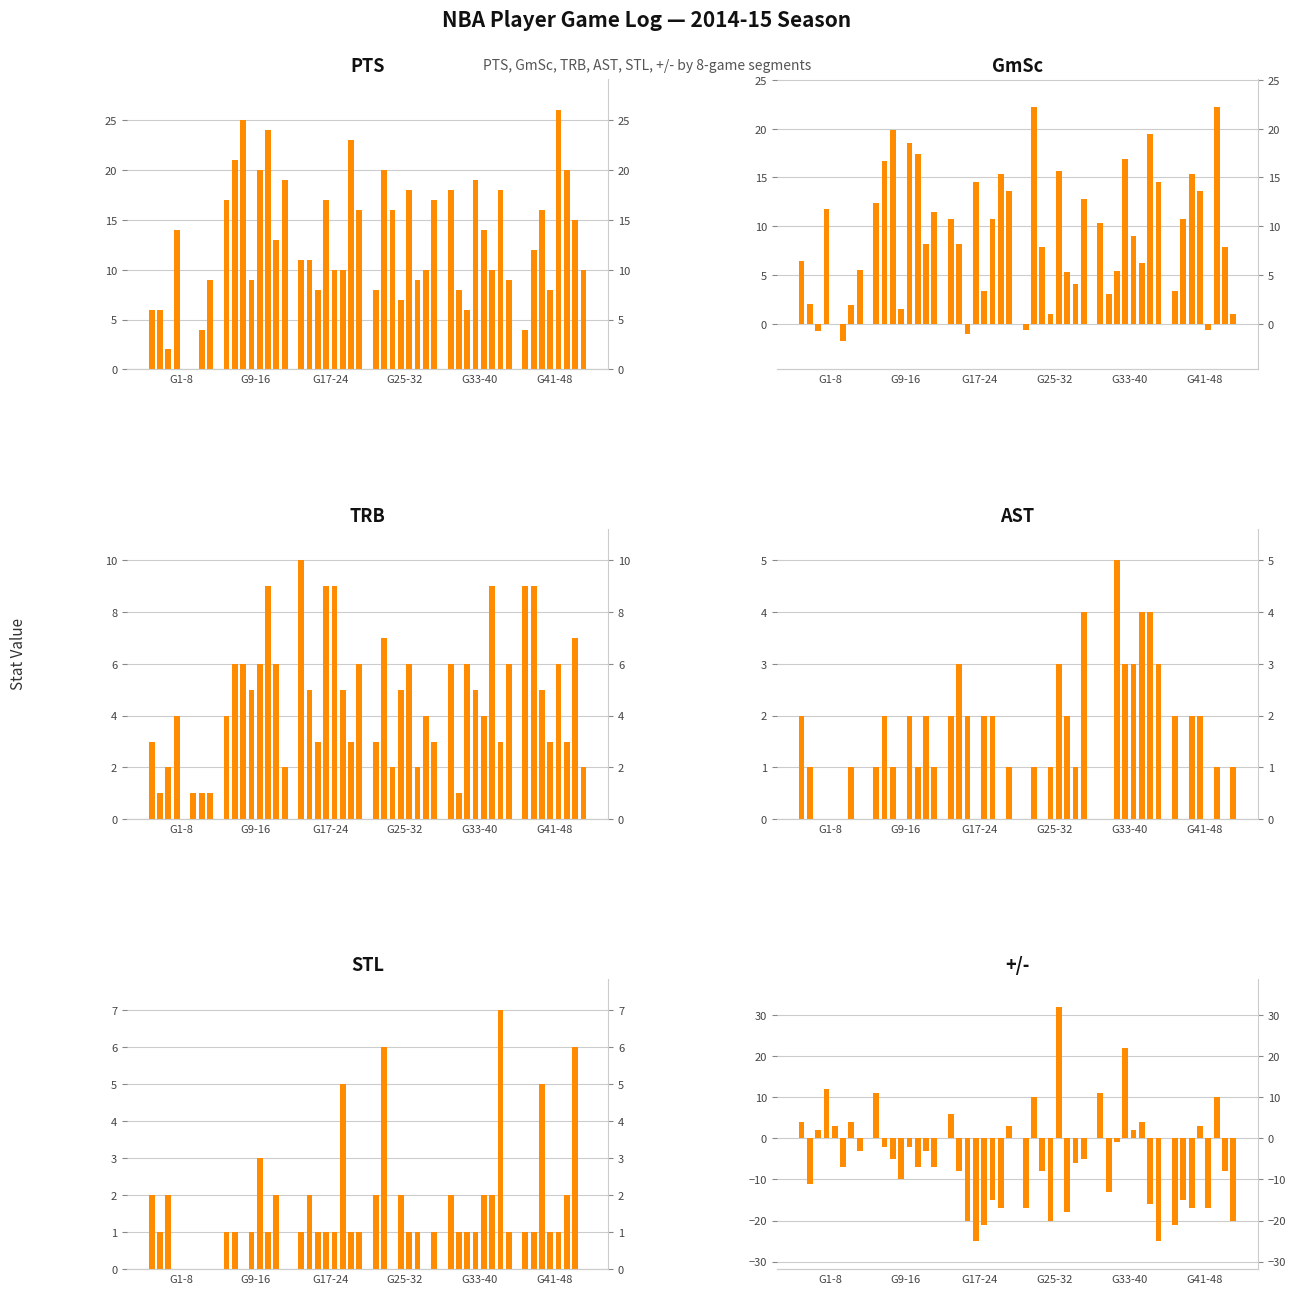

What is the label of the 2nd bar from the right?

6